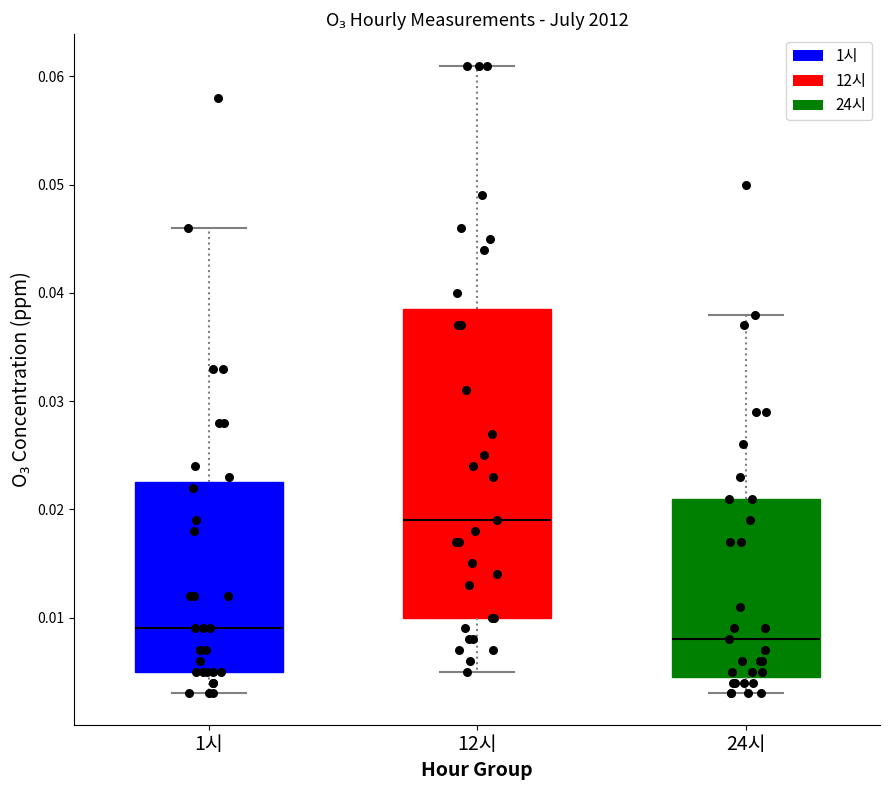

Where does the upper whisker of the box for 12시 end on the y-axis? The values are not printed on the chart, so give them approximately, as read against the axis.

0.061